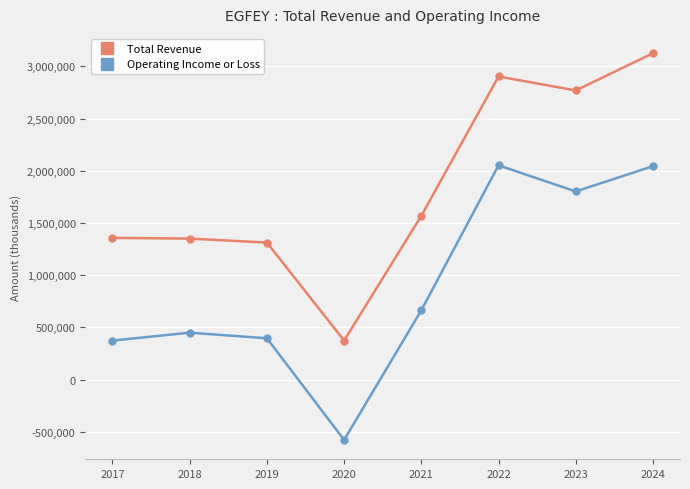

At 2020, list the series in order from smallest to largest.

Operating Income or Loss, Total Revenue